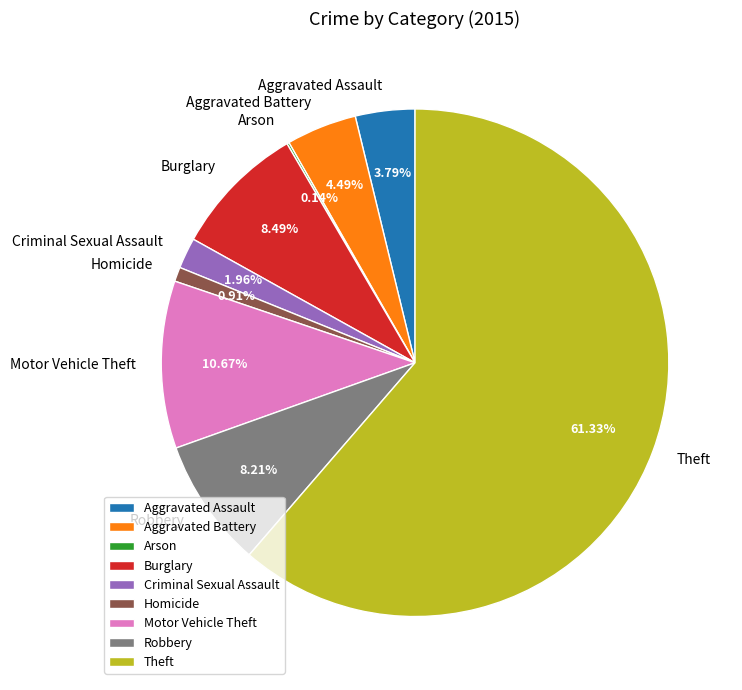

Which category has the biggest portion of the pie?

Theft